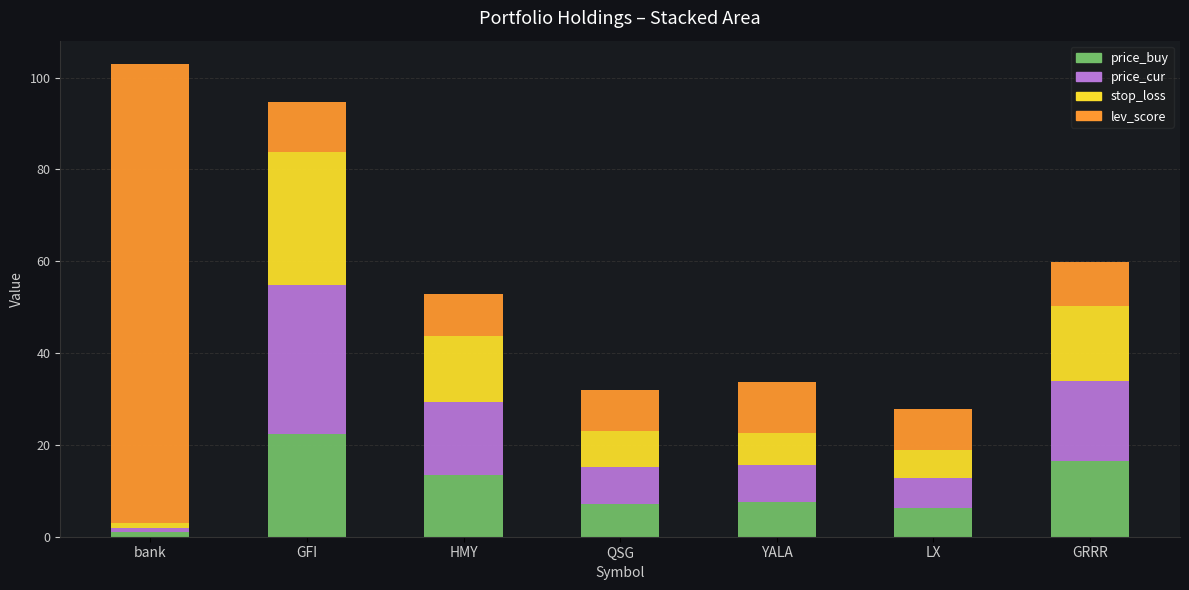

Is it true that price_buy equals 13.4 at HMY?

True